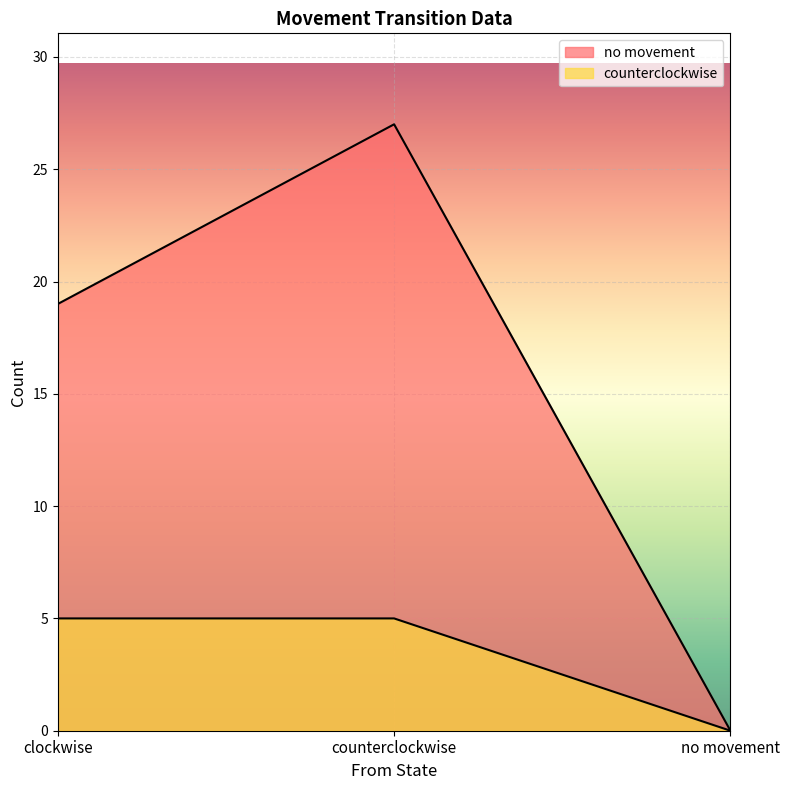

Which series has the largest range (max minus min)?

no movement